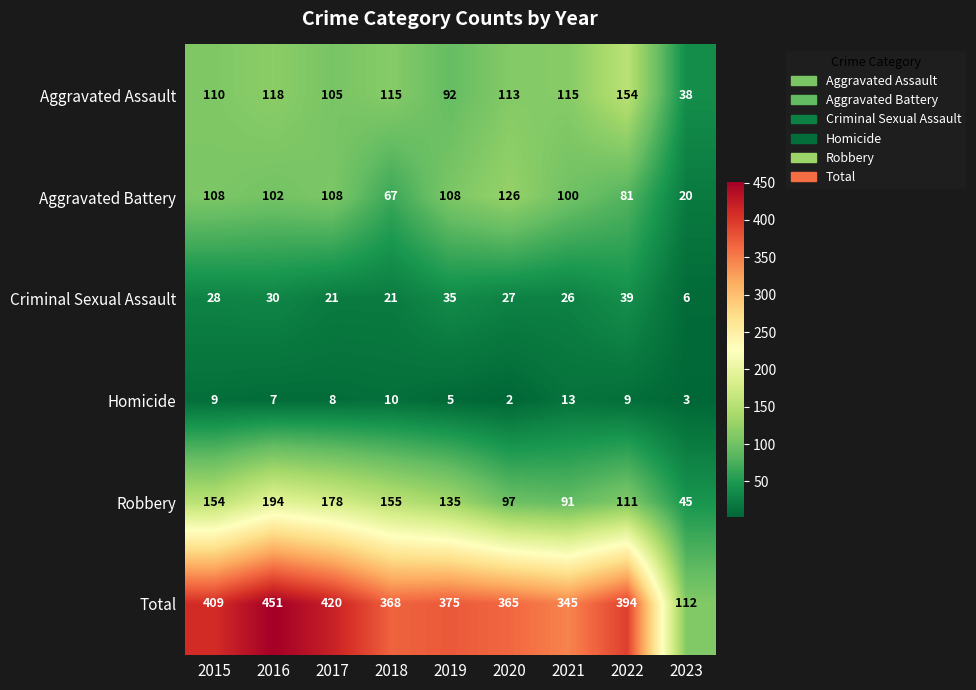

What value does the Criminal Sexual Assault series have at 2018, to the nearest 5?

20